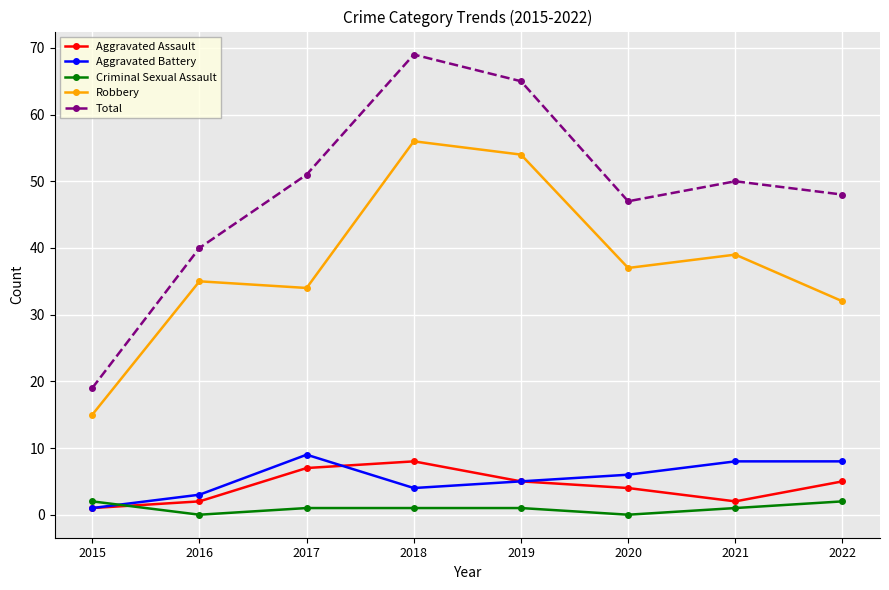

Does the chart have visible grid lines?

Yes